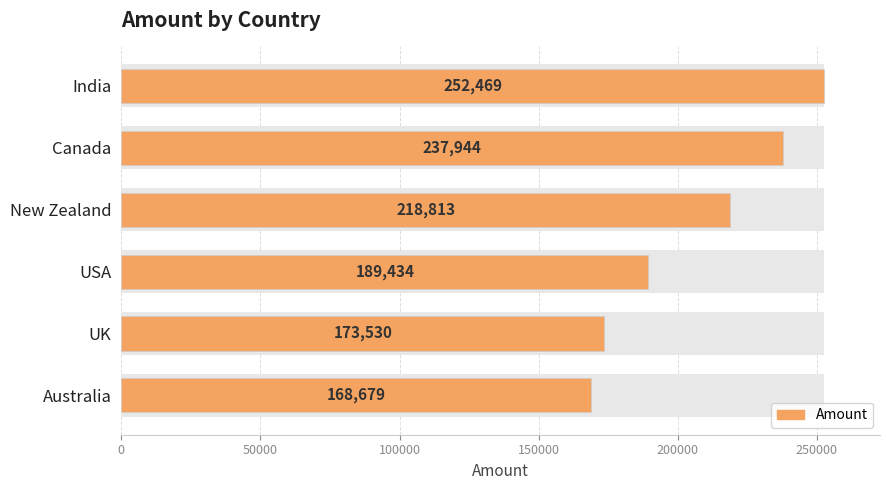

Reading left to right, list all the values displayed in this chart.

252469	237944	218813	189434	173530	168679